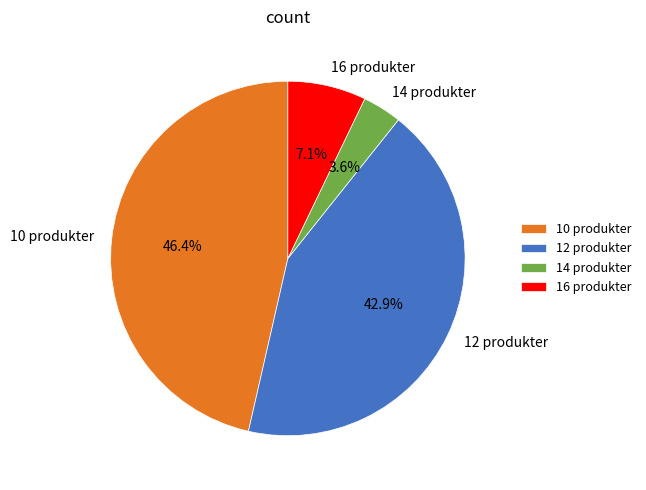

To the nearest percent, what is the average slice percentage?

25%